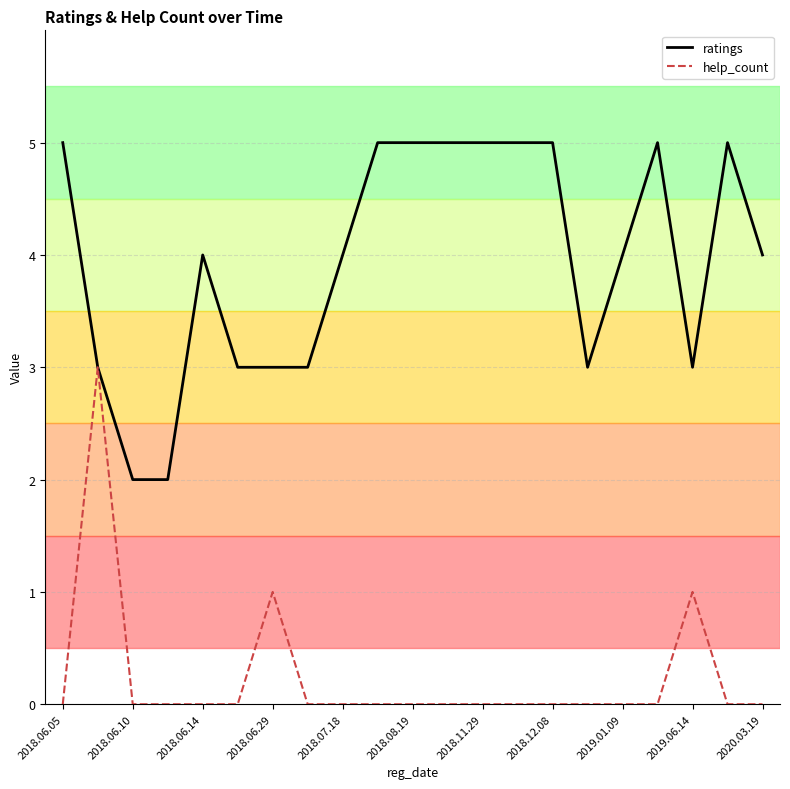

What is the sum of all help_count values?

5